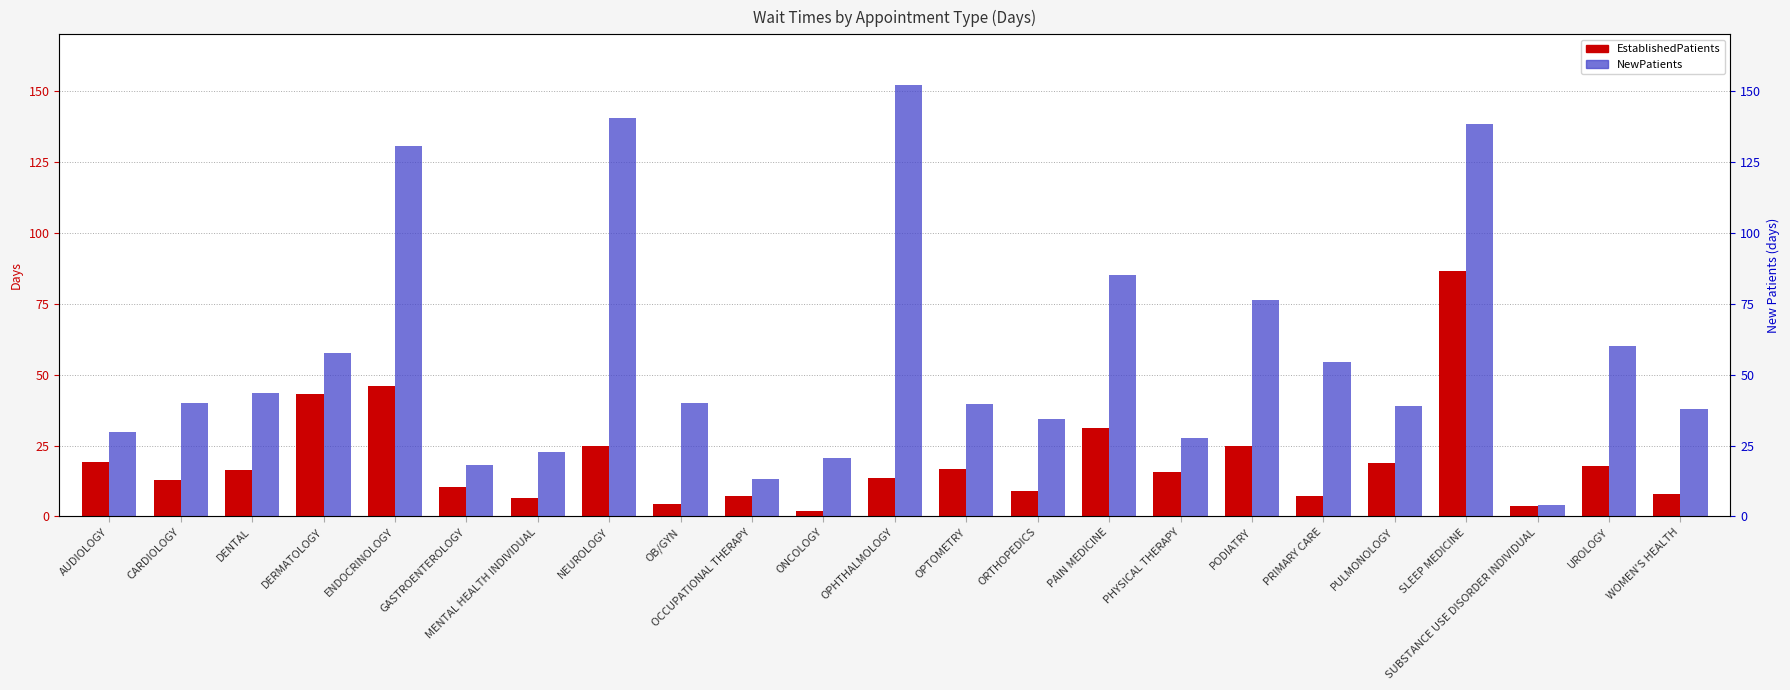

Is it true that EstablishedPatients equals 3.6 at SUBSTANCE USE DISORDER INDIVIDUAL?

True